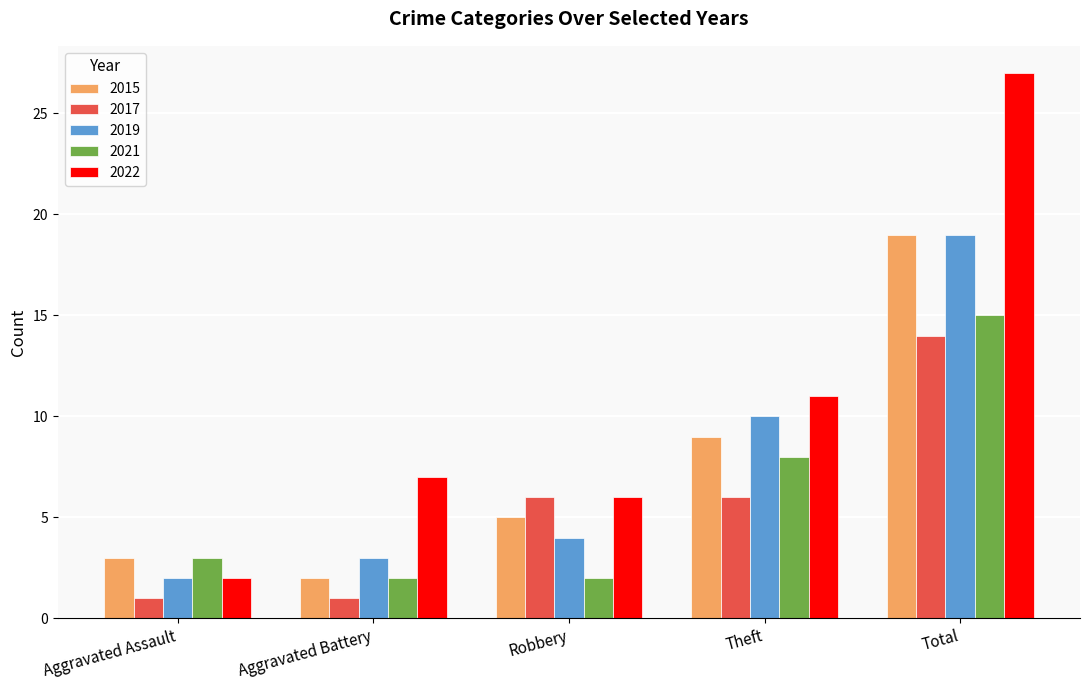

Reading left to right, extract all data points from this chart.

2015: Aggravated Assault=3	Aggravated Battery=2	Robbery=5	Theft=9	Total=19
2017: Aggravated Assault=1	Aggravated Battery=1	Robbery=6	Theft=6	Total=14
2019: Aggravated Assault=2	Aggravated Battery=3	Robbery=4	Theft=10	Total=19
2021: Aggravated Assault=3	Aggravated Battery=2	Robbery=2	Theft=8	Total=15
2022: Aggravated Assault=2	Aggravated Battery=7	Robbery=6	Theft=11	Total=27